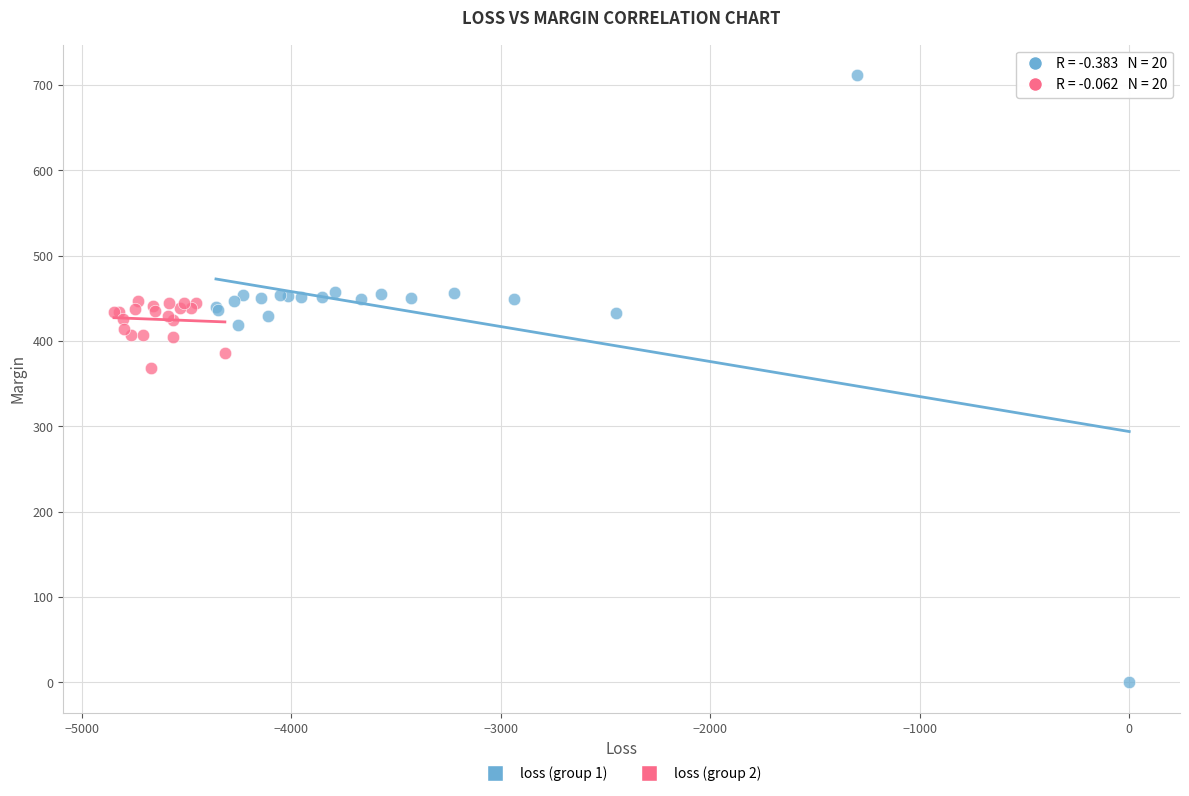

Which series reaches the minimum Y coordinate?

loss (group 1)